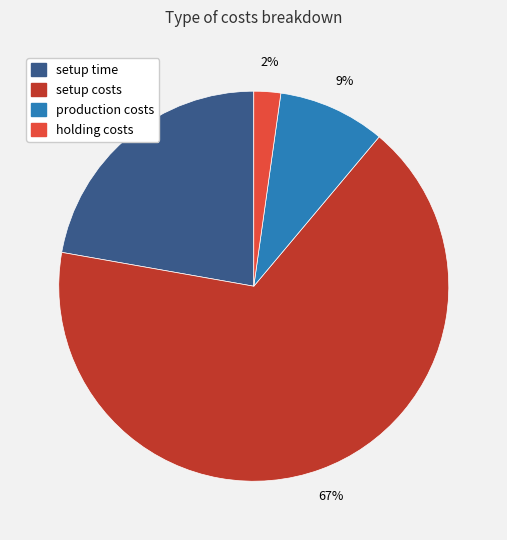

Is the sum of setup time and setup costs greater than half?

Yes